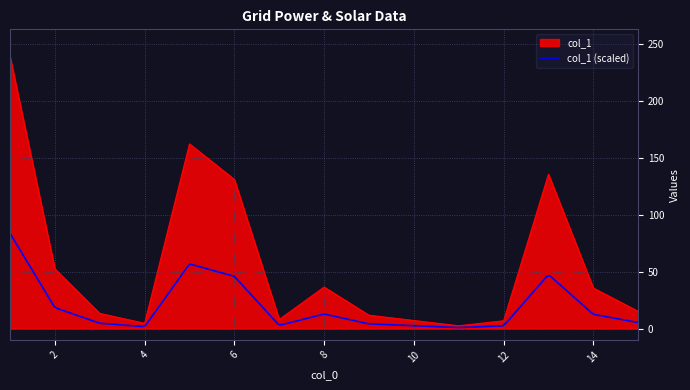

At which category does the data reach its first local valley?

4